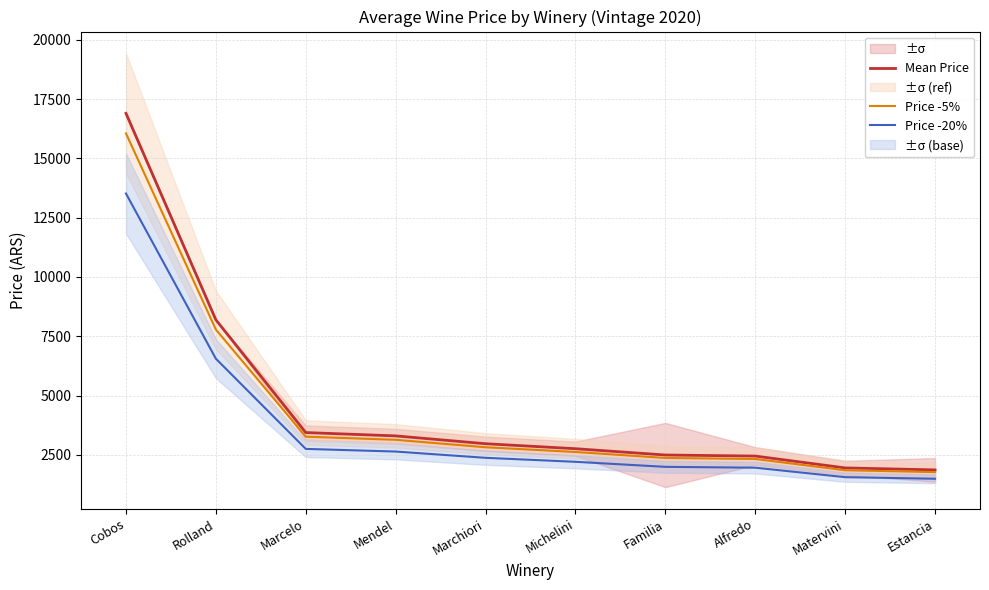

How many lines are shown in the chart?

3